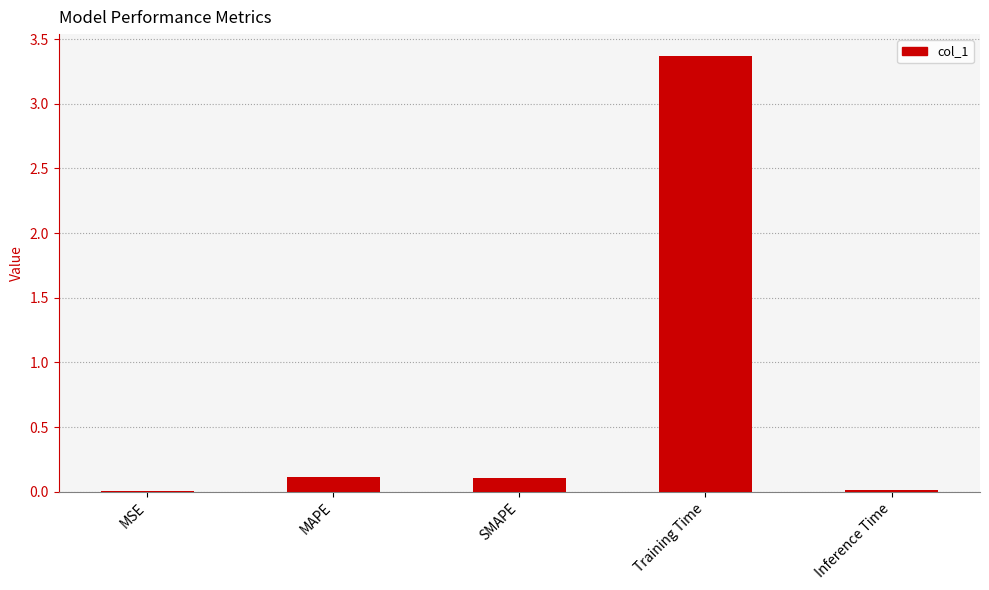

What is the change in value from MAPE to Training Time?

+3.3